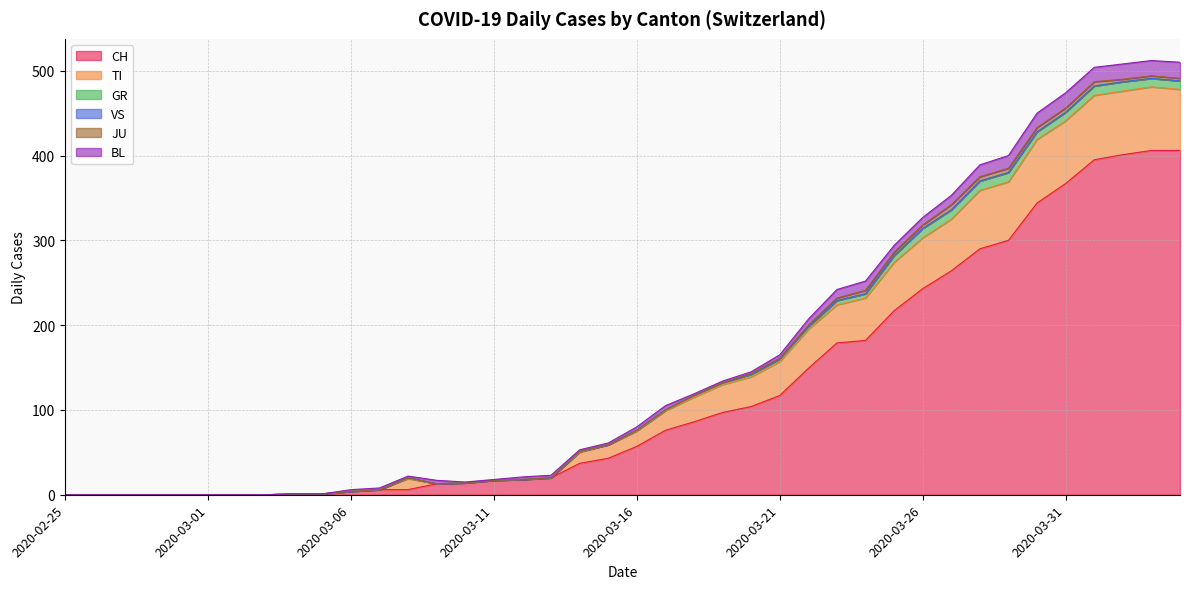

What is the sum of the JU values at 2020-03-29 and 2020-03-30?

10